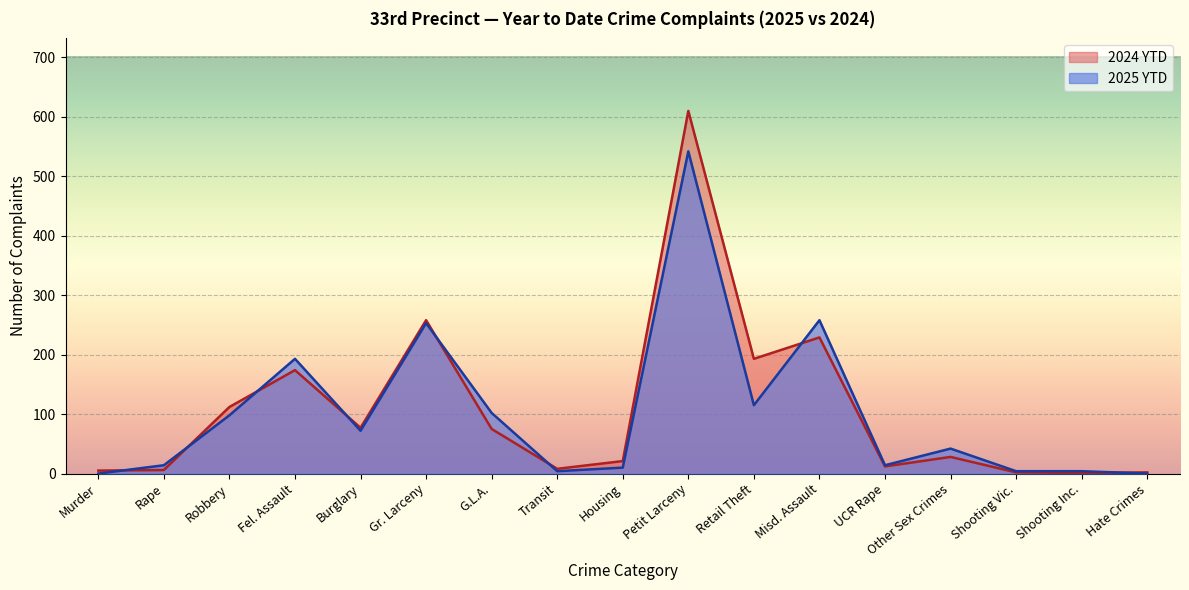

The value of 2025 YTD at G.L.A. is 102. True or false?

True